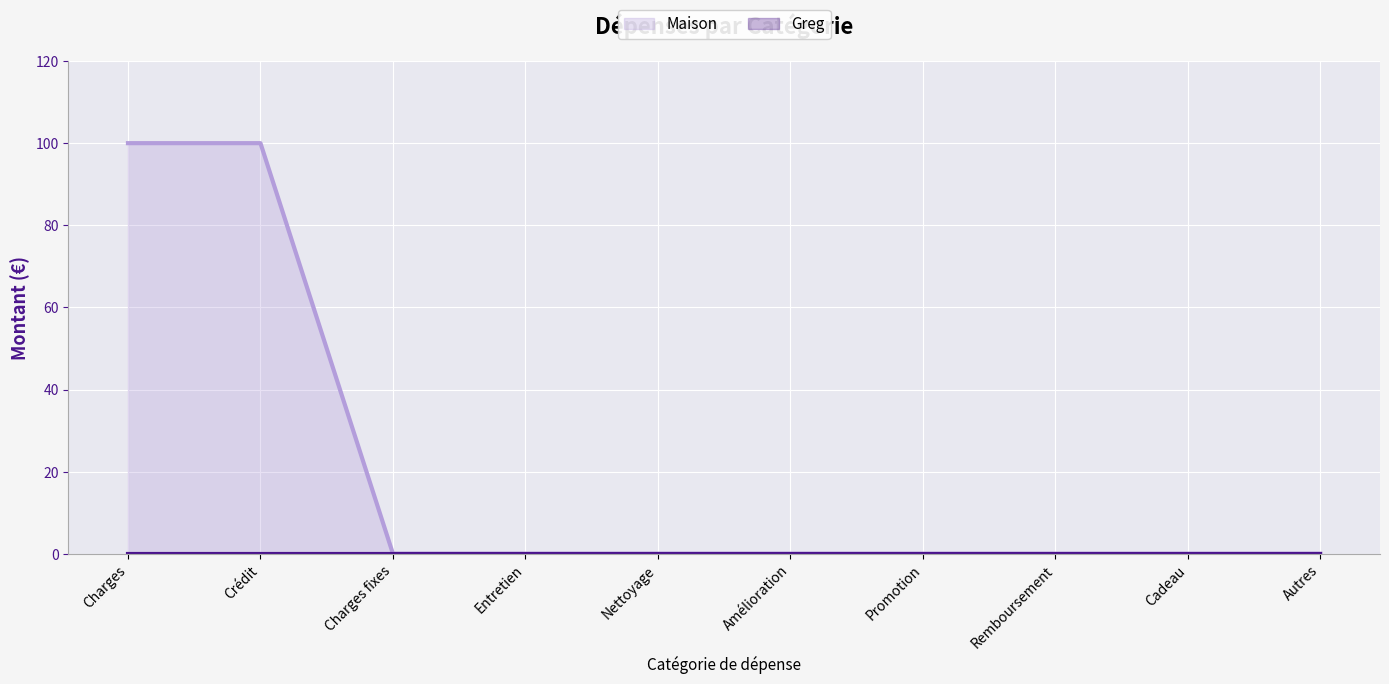

Is the value of Maison line at Autres greater than the value of Greg line at Charges fixes?

No